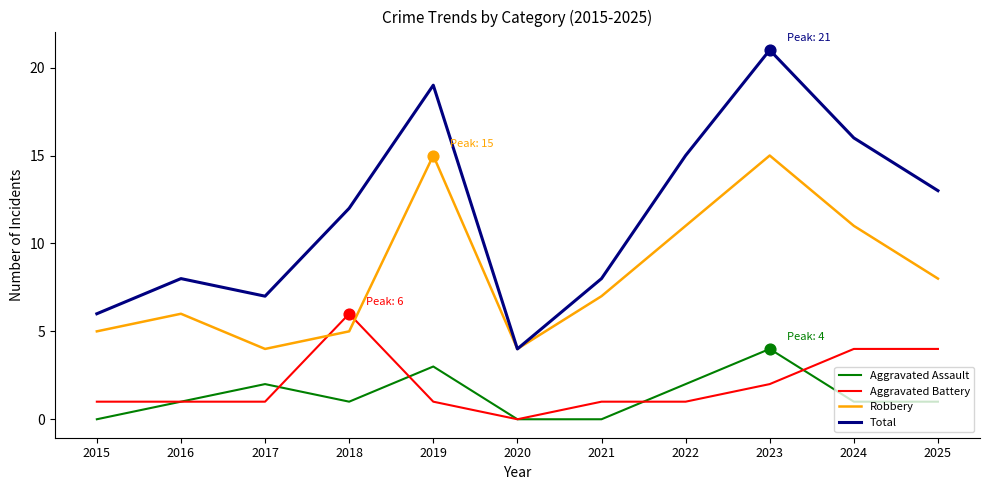

What is the difference between the highest and lowest values at 2018?

11